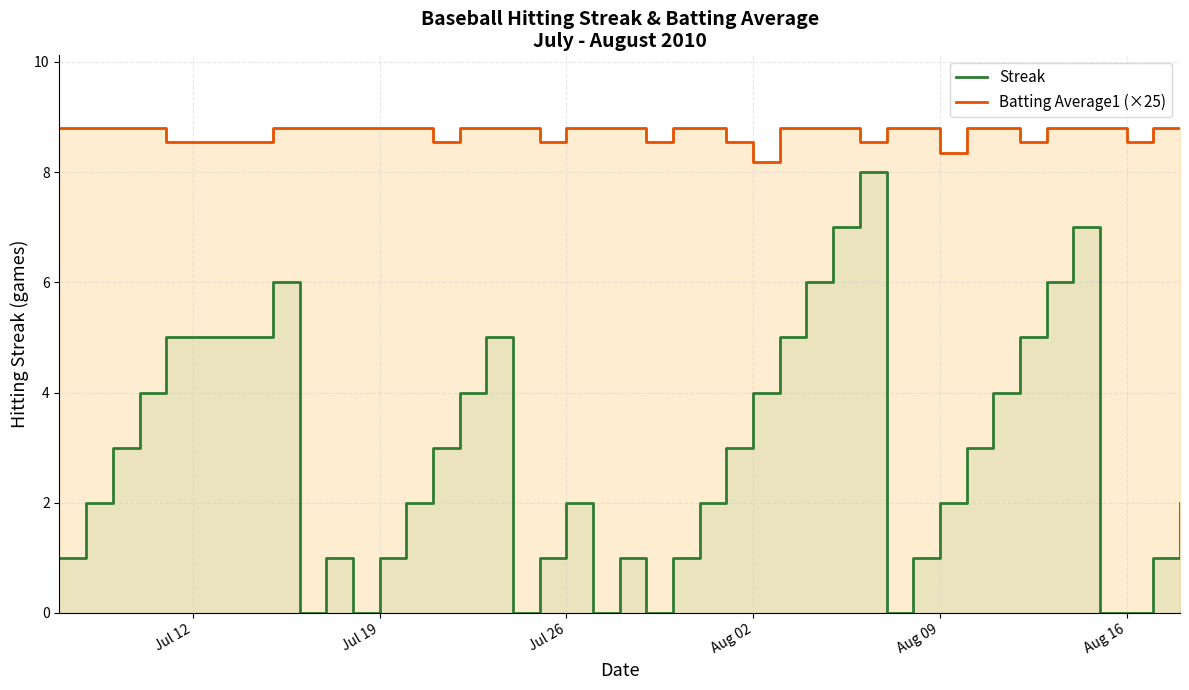

What is the difference between the maximum and minimum values in the Batting Average1 (×25) series?

0.6